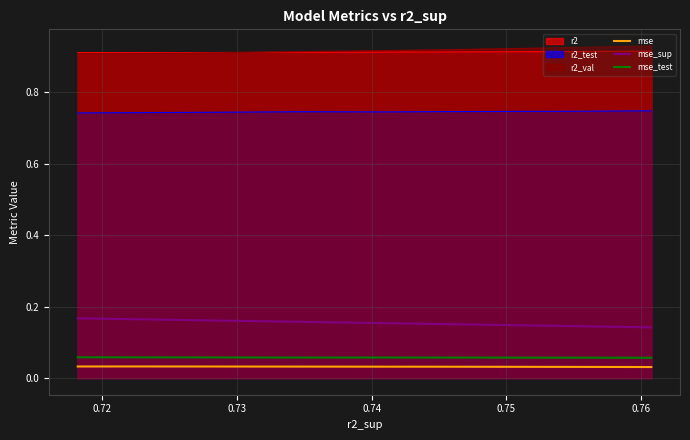

True or false: mse_sup and r2 cross at least once.

False